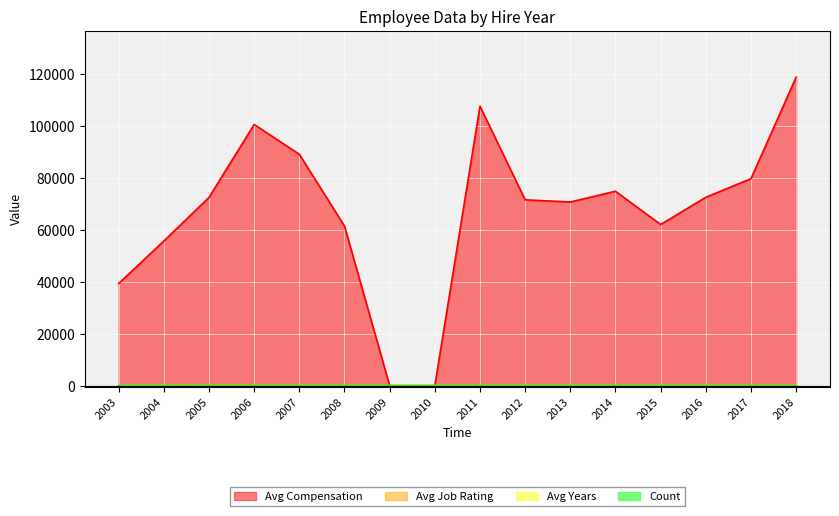

What are all the series names shown in the legend?

Avg Compensation, Avg Job Rating, Avg Years, Count